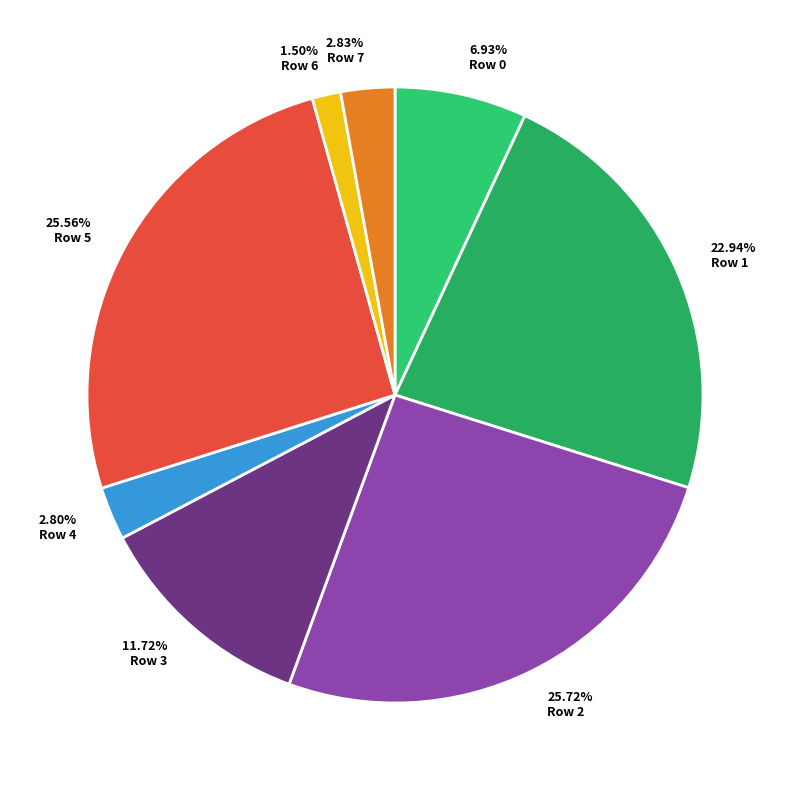

Which category has the smallest portion of the pie?

Row 6